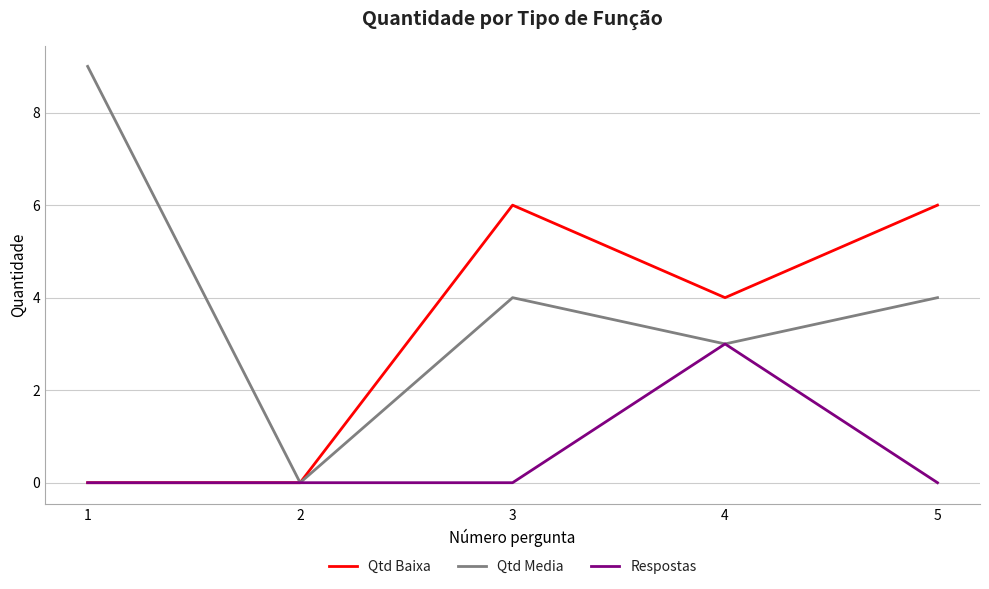

Which label corresponds to the largest value in the chart?

1